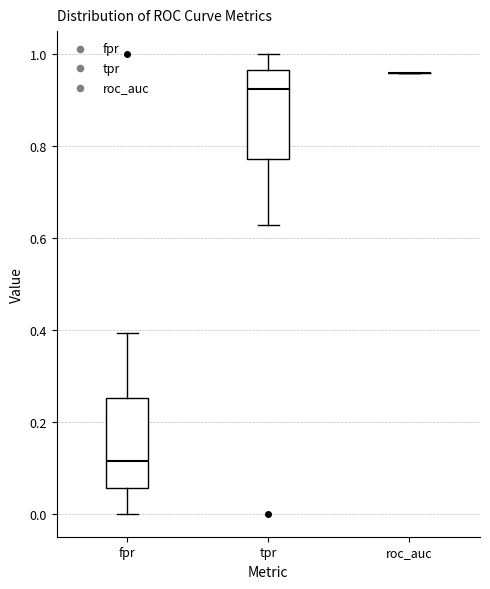

Reading left to right, read every box against the y-axis: the position of its median line, the range the box covers, and the ends of its whiskers. The values are not printed on the chart, so give them approximately, as read against the axis.

fpr: median 0.12, box 0.06 to 0.26, whiskers 0.00 to 0.40
tpr: median 0.92, box 0.78 to 0.96, whiskers 0.62 to 1.00
roc_auc: box collapsed to a line at 0.96, whiskers 0.96 to 0.96